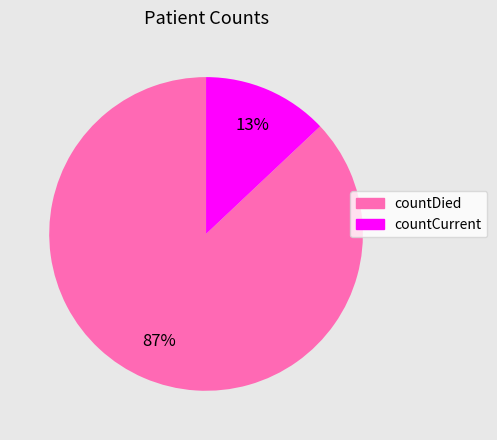

The countDied slice represents 87% of the pie. True or false?

True